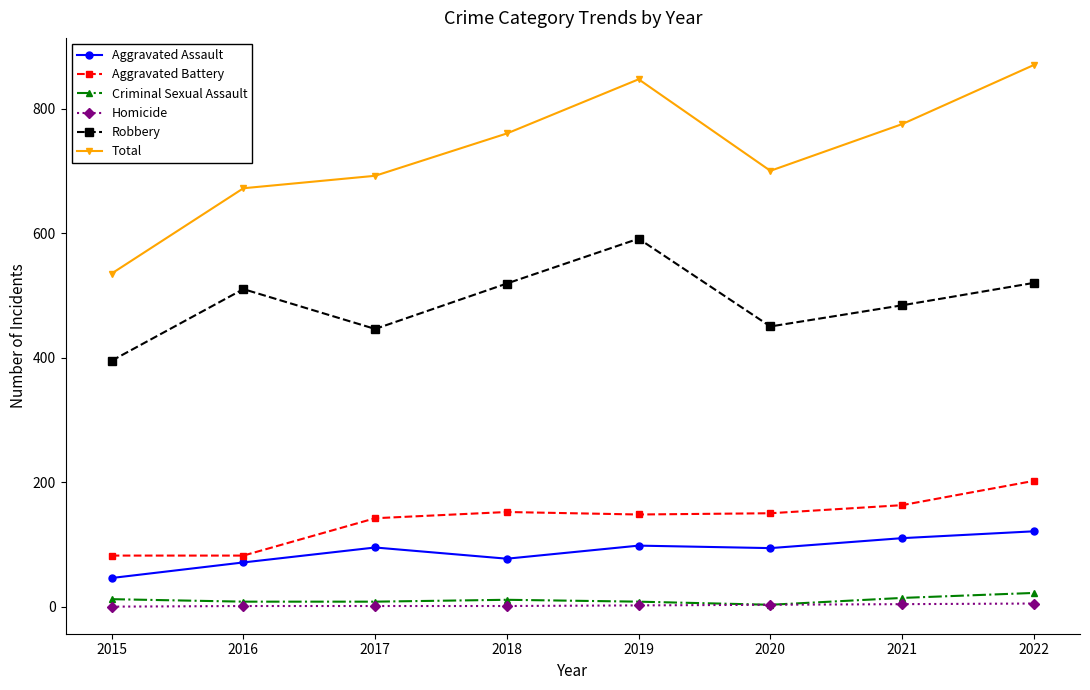

True or false: Total has a value of 905 at 2017.

False